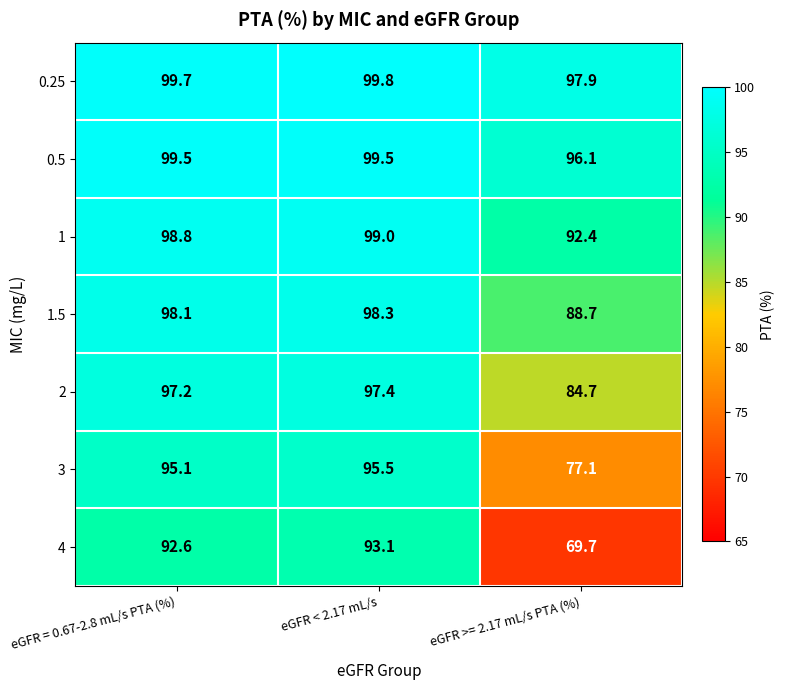

Where is 0.5 nearest to the value 97?

eGFR >= 2.17 mL/s PTA (%)